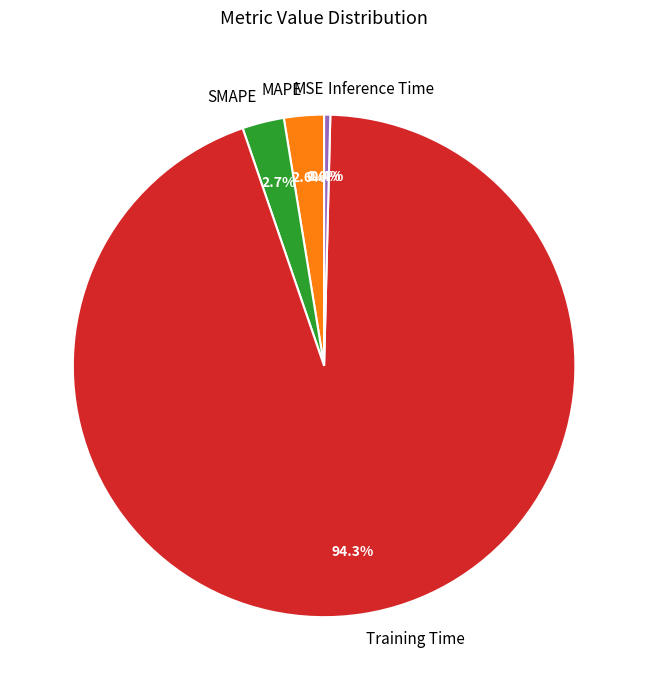

What percentage is the Training Time slice, to the nearest percent?

94%